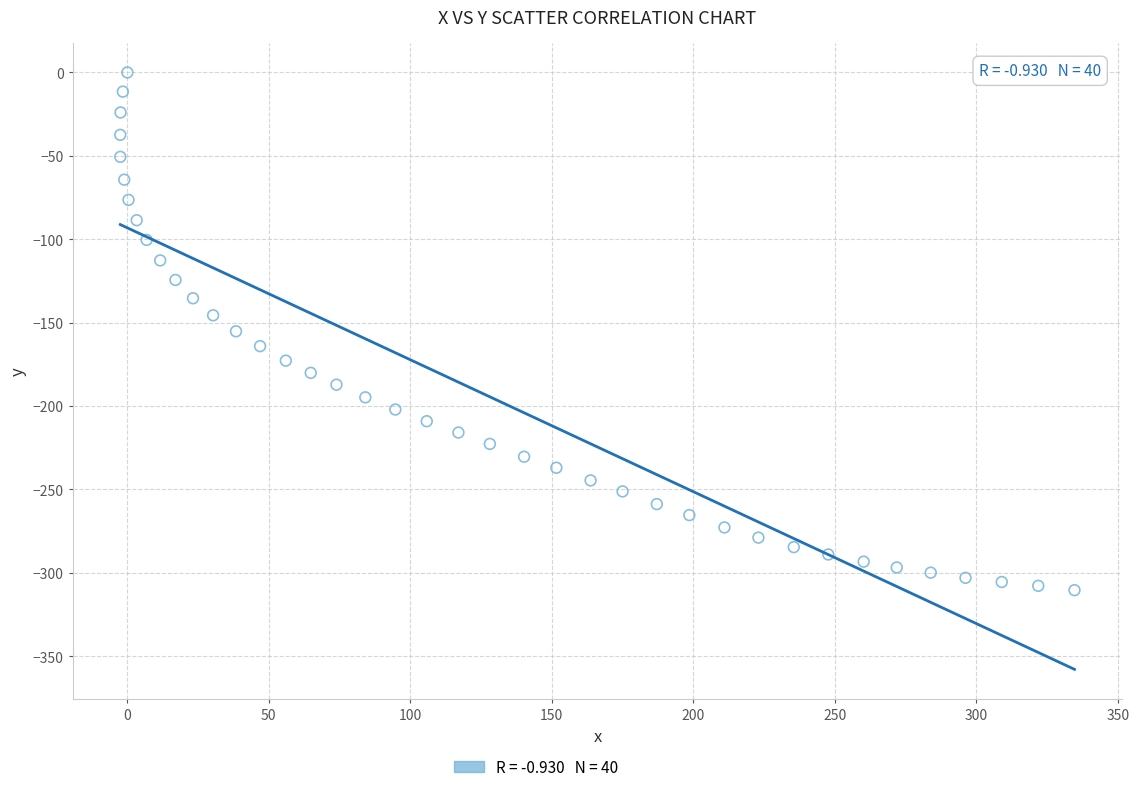

What is the range of X values (max minus min)?

337.2